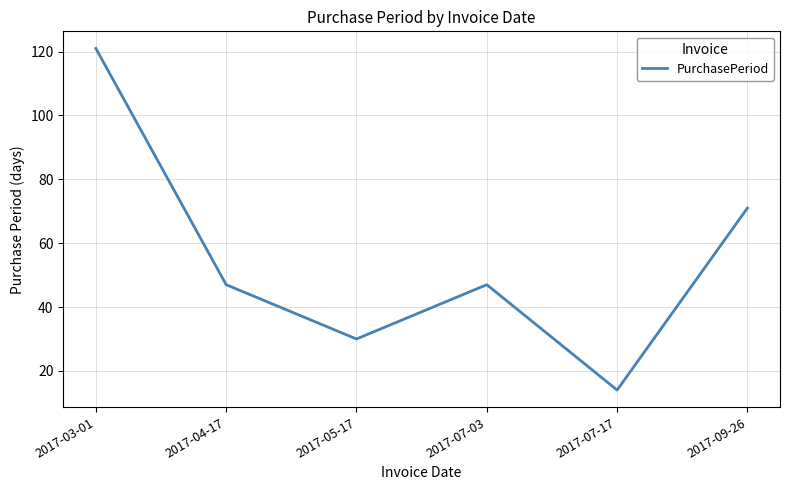

At which category does the data reach its first local peak?

2017-07-03